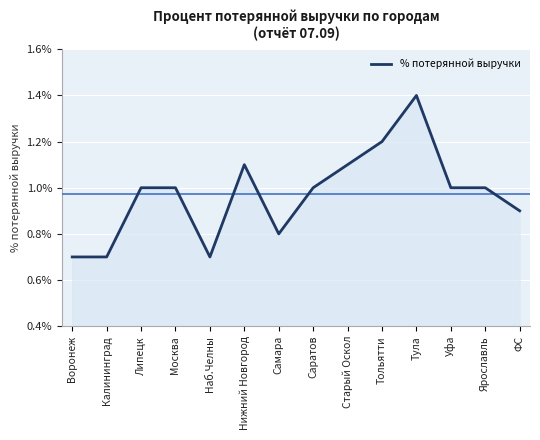

Which has a higher value, Нижний Новгород or Тула?

Тула